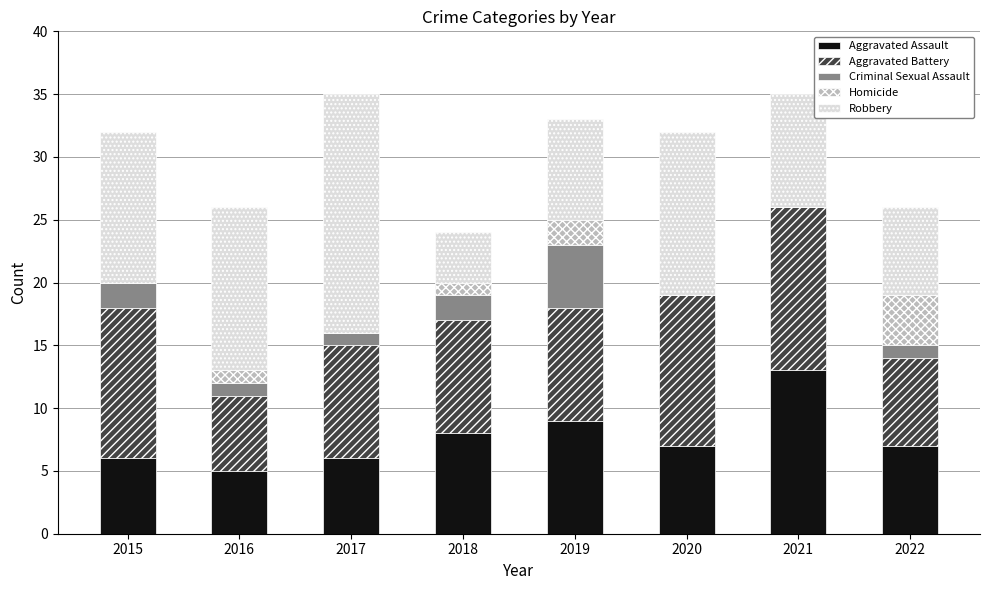

Is it true that Aggravated Assault equals 5 at 2016?

True